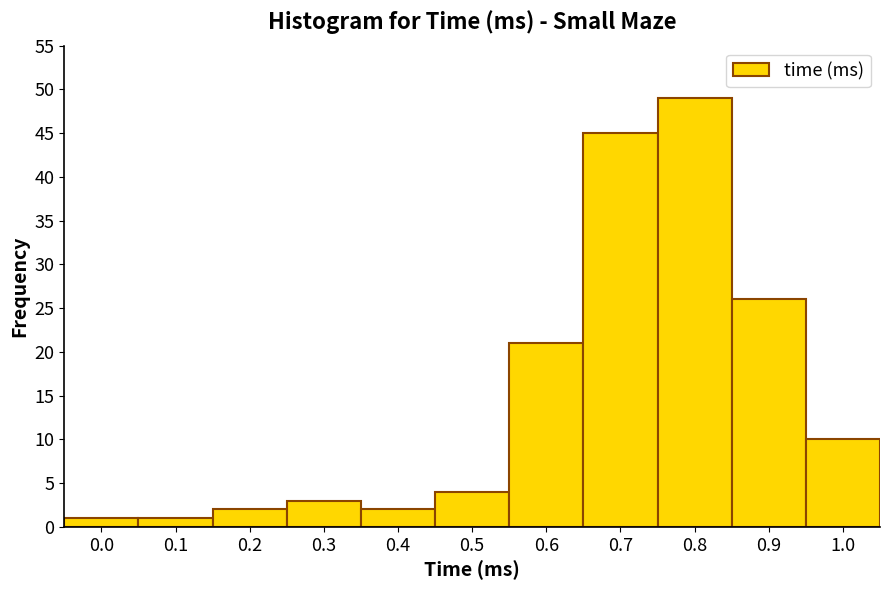

Reading left to right, extract all data points from this chart.

1	1	2	3	2	4	21	45	49	26	10